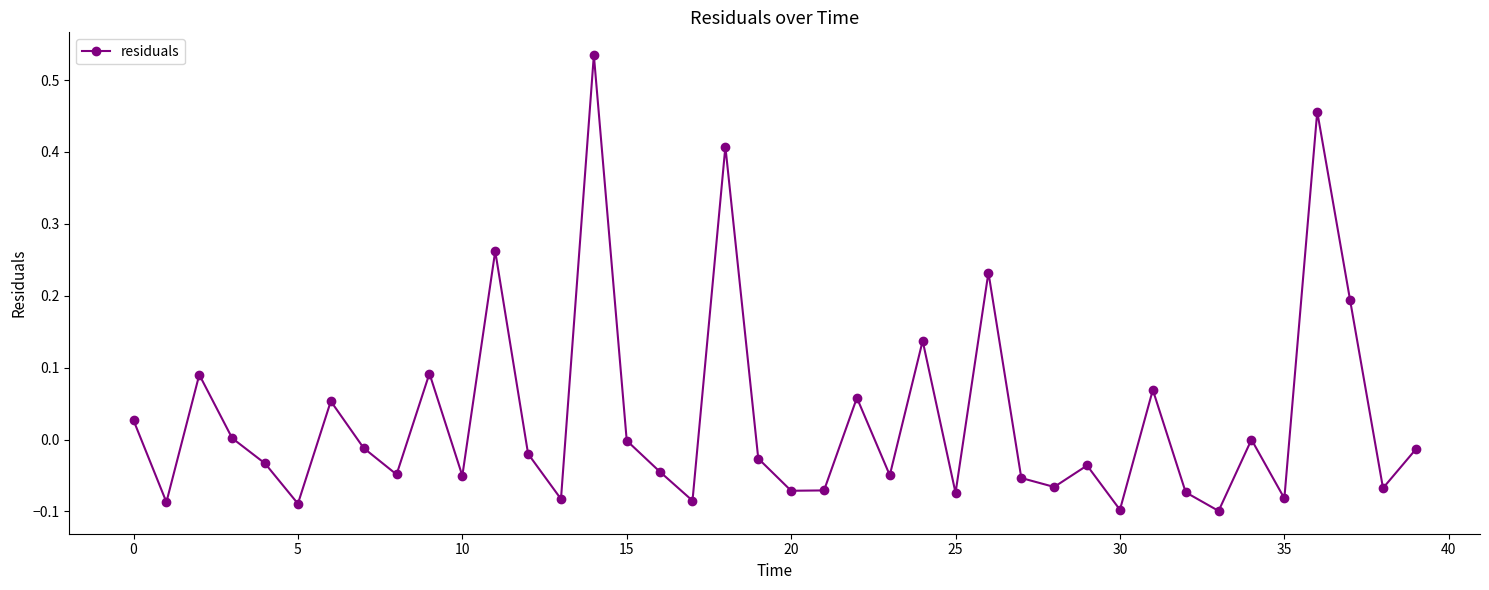

What is the difference between the maximum and minimum values?

0.6